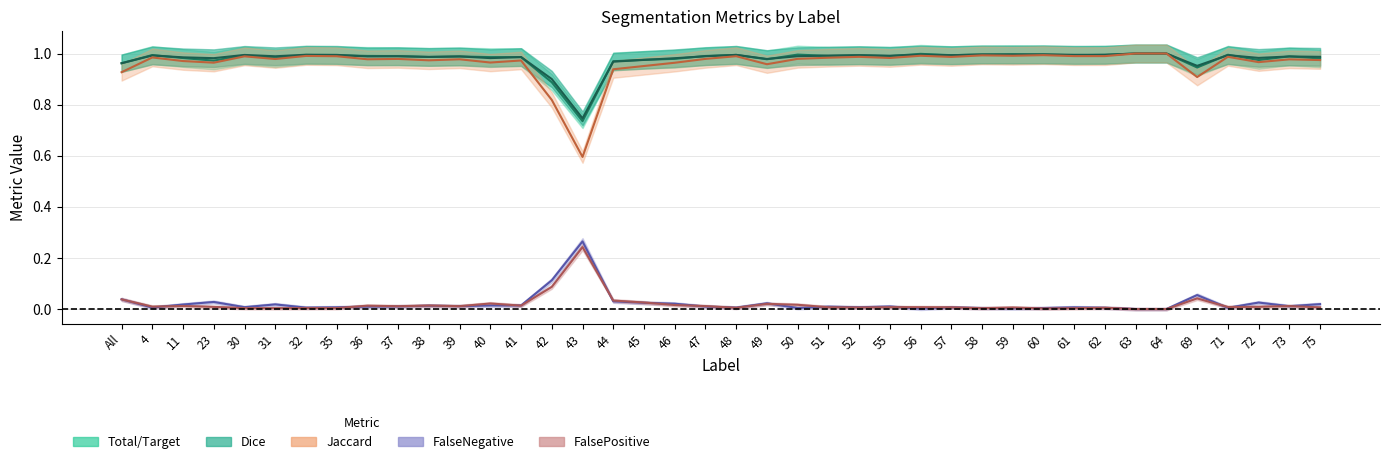

Reading left to right, what are all the values shown in this chart?

Total/Target: 1.0	1.0	1.0	1.0	1.0	1.0	1.0	1.0	1.0	1.0	1.0	1.0	1.0	1.0	0.9	0.7	1.0	1.0	1.0	1.0	1.0	1.0	1.0	1.0	1.0	1.0	1.0	1.0	1.0	1.0	1.0	1.0	1.0	1.0	1.0	0.9	1.0	1.0	1.0	1.0
Jaccard: 0.9	1.0	1.0	1.0	1.0	1.0	1.0	1.0	1.0	1.0	1.0	1.0	1.0	1.0	0.8	0.6	0.9	1.0	1.0	1.0	1.0	1.0	1.0	1.0	1.0	1.0	1.0	1.0	1.0	1.0	1.0	1.0	1.0	1.0	1.0	0.9	1.0	1.0	1.0	1.0
Dice: 1.0	1.0	1.0	1.0	1.0	1.0	1.0	1.0	1.0	1.0	1.0	1.0	1.0	1.0	0.9	0.7	1.0	1.0	1.0	1.0	1.0	1.0	1.0	1.0	1.0	1.0	1.0	1.0	1.0	1.0	1.0	1.0	1.0	1.0	1.0	1.0	1.0	1.0	1.0	1.0
FalseNegative: 0.0	0.0	0.0	0.0	0.0	0.0	0.0	0.0	0.0	0.0	0.0	0.0	0.0	0.0	0.1	0.3	0.0	0.0	0.0	0.0	0.0	0.0	0.0	0.0	0.0	0.0	0.0	0.0	0.0	0.0	0.0	0.0	0.0	0.0	0.0	0.1	0.0	0.0	0.0	0.0
FalsePositive: 0.0	0.0	0.0	0.0	0.0	0.0	0.0	0.0	0.0	0.0	0.0	0.0	0.0	0.0	0.1	0.2	0.0	0.0	0.0	0.0	0.0	0.0	0.0	0.0	0.0	0.0	0.0	0.0	0.0	0.0	0.0	0.0	0.0	0.0	0.0	0.0	0.0	0.0	0.0	0.0